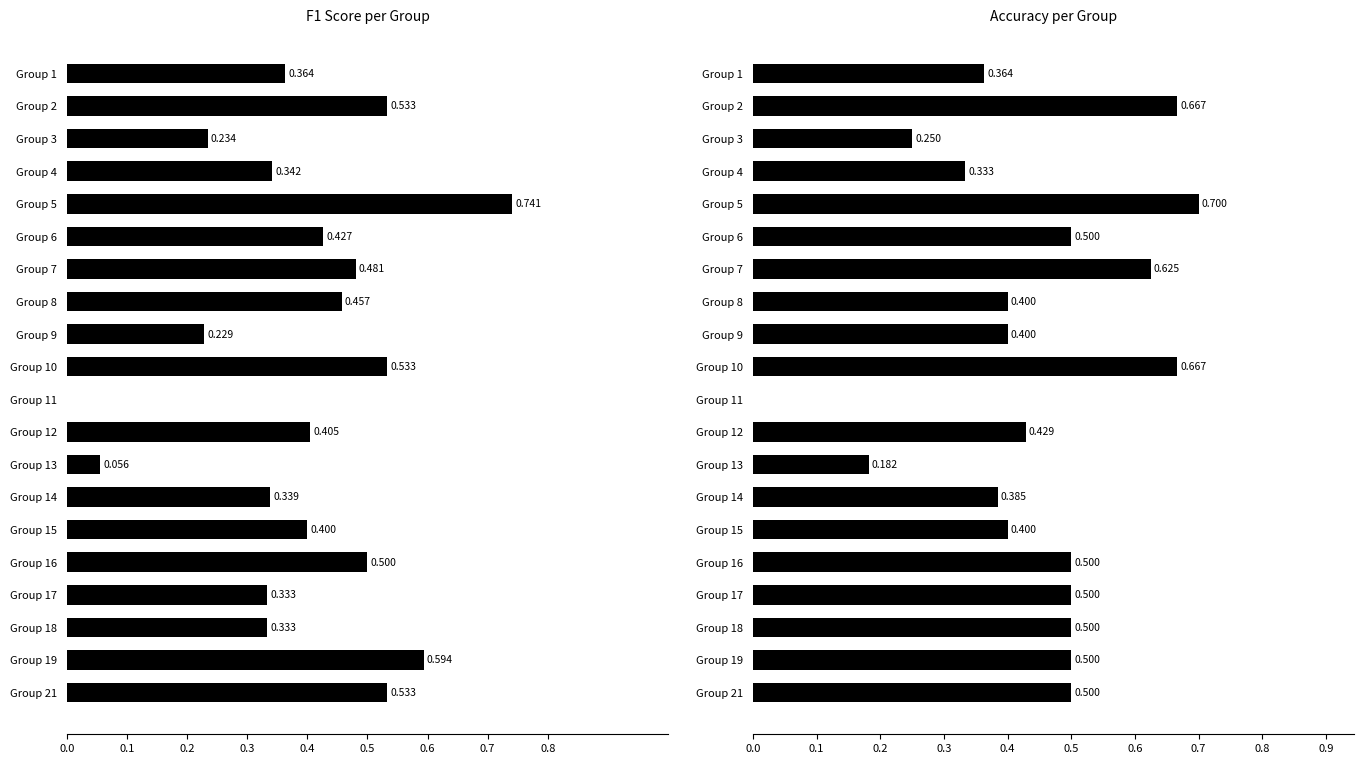

What is the average value of the f1 series?

0.4